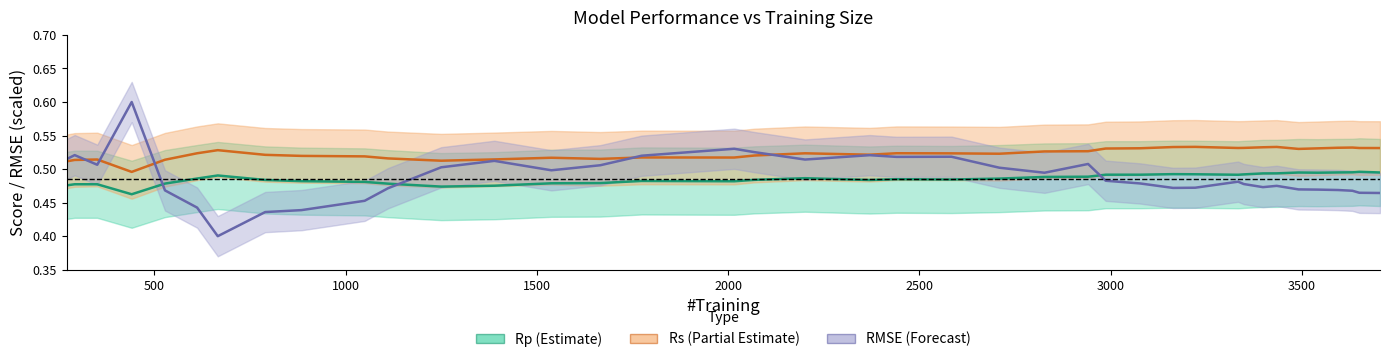

Which series has the largest range (max minus min)?

RMSE (scaled)